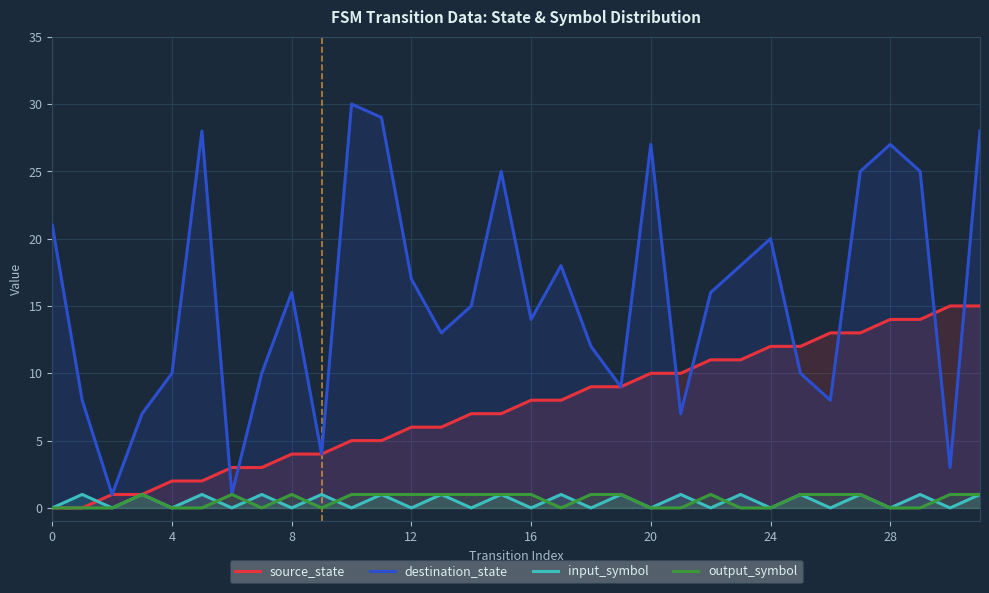

What is the spread (max minus min) of values at 26?

13